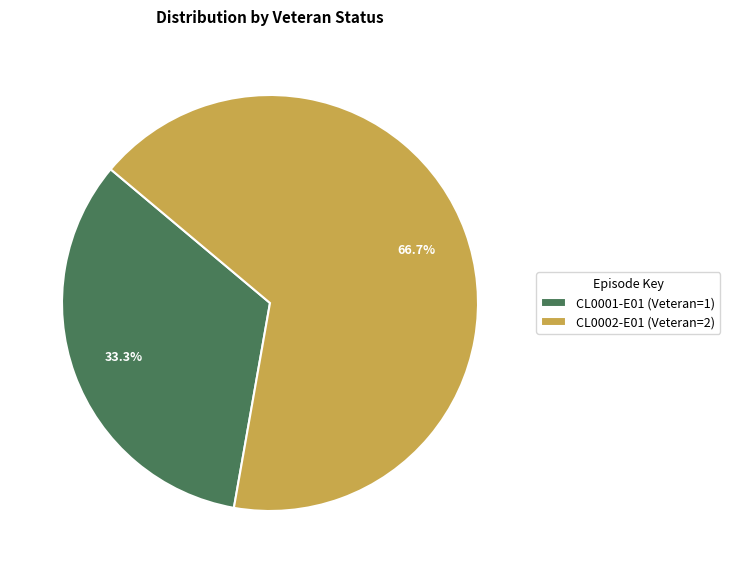

Which has a higher value, CL0002-E01 (Veteran=2) or CL0001-E01 (Veteran=1)?

CL0002-E01 (Veteran=2)